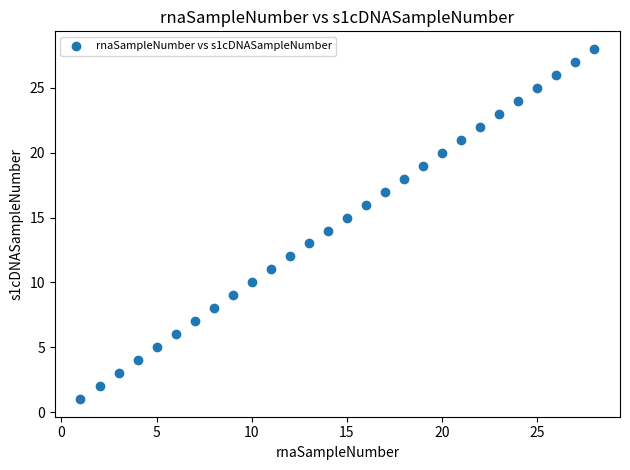

What is the range of Y values (max minus min)?

27